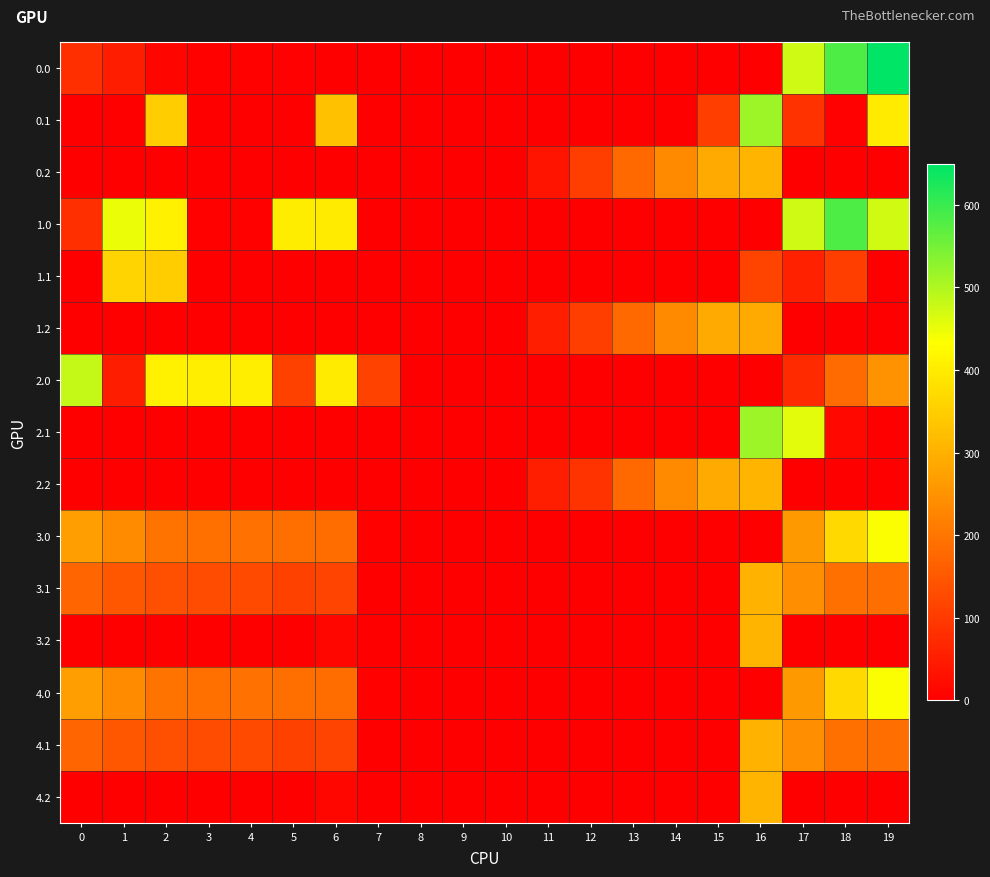

Reading right to left, what are all the values shown in this chart?

0.0: 19=649.1	18=582.5	17=473.0	16=0.0	15=0.0	14=0.0	13=0.0	12=0.0	11=0.0	10=0.0	9=0.0	8=0.0	7=0.0	6=0.0	5=2.8	4=4.9	3=4.4	2=10.3	1=49.5	0=82.0
0.1: 19=400.2	18=3.3	17=85.4	16=515.5	15=107.7	14=0.0	13=0.0	12=0.0	11=0.0	10=0.0	9=0.0	8=0.0	7=0.0	6=327.2	5=0.0	4=0.0	3=0.0	2=347.9	1=0.0	0=0.0
0.2: 19=0.0	18=0.0	17=0.0	16=307.3	15=289.9	14=235.5	13=179.8	12=105.5	11=35.9	10=0.0	9=0.0	8=0.0	7=0.0	6=0.0	5=0.0	4=0.0	3=0.0	2=0.0	1=0.0	0=0.0
1.0: 19=472.1	18=582.5	17=473.0	16=0.0	15=0.0	14=0.0	13=0.0	12=0.0	11=0.0	10=0.0	9=0.0	8=0.0	7=0.0	6=398.2	5=402.8	4=4.9	3=4.4	2=410.3	1=449.5	0=82.0
1.1: 19=0.2	18=105.5	17=57.1	16=115.5	15=0.0	14=0.0	13=0.0	12=0.0	11=0.0	10=0.0	9=0.0	8=0.0	7=0.0	6=0.0	5=0.0	4=0.0	3=0.0	2=347.9	1=361.1	0=0.0
1.2: 19=0.0	18=0.0	17=0.0	16=289.8	15=289.9	14=235.5	13=179.8	12=105.5	11=53.4	10=0.0	9=0.0	8=0.0	7=0.0	6=0.0	5=0.0	4=0.0	3=0.0	2=0.0	1=0.0	0=0.0
2.0: 19=249.1	18=182.5	17=73.0	16=0.0	15=0.0	14=0.0	13=0.0	12=0.0	11=0.0	10=0.0	9=0.0	8=0.0	7=113.2	6=398.2	5=112.6	4=404.9	3=404.4	2=410.3	1=49.5	0=482.0
2.1: 19=0.2	18=14.6	17=457.1	16=515.5	15=0.0	14=0.0	13=0.0	12=0.0	11=0.0	10=0.0	9=0.0	8=0.0	7=0.0	6=0.0	5=0.0	4=0.0	3=0.0	2=0.0	1=0.0	0=0.0
2.2: 19=0.0	18=0.0	17=0.0	16=307.3	15=289.9	14=235.5	13=179.8	12=88.0	11=53.4	10=0.0	9=0.0	8=0.0	7=0.0	6=0.0	5=0.0	4=0.0	3=0.0	2=0.0	1=0.0	0=0.0
3.0: 19=436.1	18=369.5	17=260.0	16=0.0	15=0.0	14=0.0	13=0.0	12=0.0	11=0.0	10=0.0	9=0.0	8=0.0	7=5.0	6=185.2	5=189.8	4=191.9	3=191.4	2=197.3	1=236.5	0=269.0
3.1: 19=187.2	18=190.3	17=244.1	16=302.5	15=0.0	14=0.0	13=0.0	12=0.0	11=0.0	10=0.0	9=0.0	8=0.0	7=0.0	6=114.2	5=112.2	4=126.6	3=129.7	2=134.9	1=148.1	0=171.6
3.2: 19=0.0	18=0.0	17=0.0	16=306.0	15=0.0	14=0.0	13=0.0	12=0.0	11=0.0	10=0.0	9=0.0	8=0.0	7=0.0	6=12.0	5=0.0	4=0.0	3=0.0	2=0.0	1=0.0	0=0.0
4.0: 19=436.1	18=369.5	17=260.0	16=0.0	15=0.0	14=0.0	13=0.0	12=0.0	11=0.0	10=0.0	9=0.0	8=0.0	7=5.0	6=185.2	5=189.8	4=191.9	3=191.4	2=197.3	1=236.5	0=269.0
4.1: 19=187.2	18=190.3	17=244.1	16=302.5	15=0.0	14=0.0	13=0.0	12=0.0	11=0.0	10=0.0	9=0.0	8=0.0	7=0.0	6=114.2	5=112.2	4=126.6	3=129.7	2=134.9	1=148.1	0=171.6
4.2: 19=0.0	18=0.0	17=0.0	16=306.0	15=0.0	14=0.0	13=0.0	12=0.0	11=0.0	10=0.0	9=0.0	8=0.0	7=0.0	6=12.0	5=0.0	4=0.0	3=0.0	2=0.0	1=0.0	0=0.0